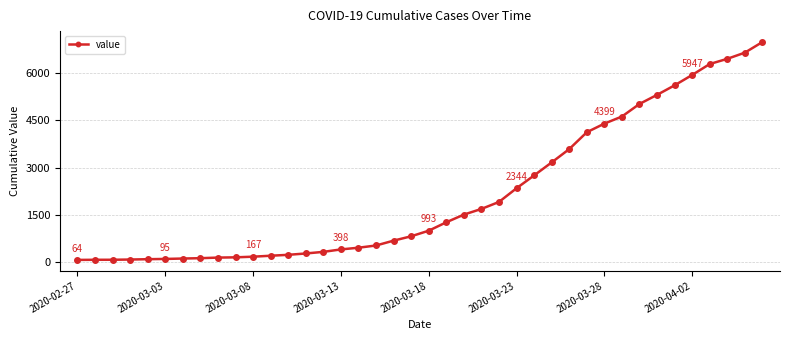

What is the sum of all values?

85677